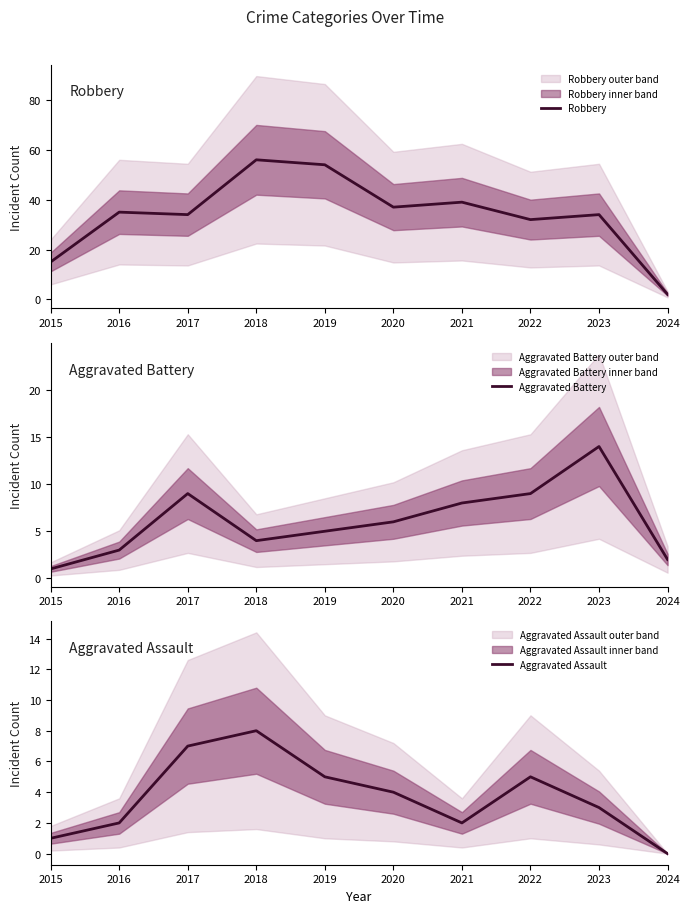

Does the chart have visible grid lines?

No